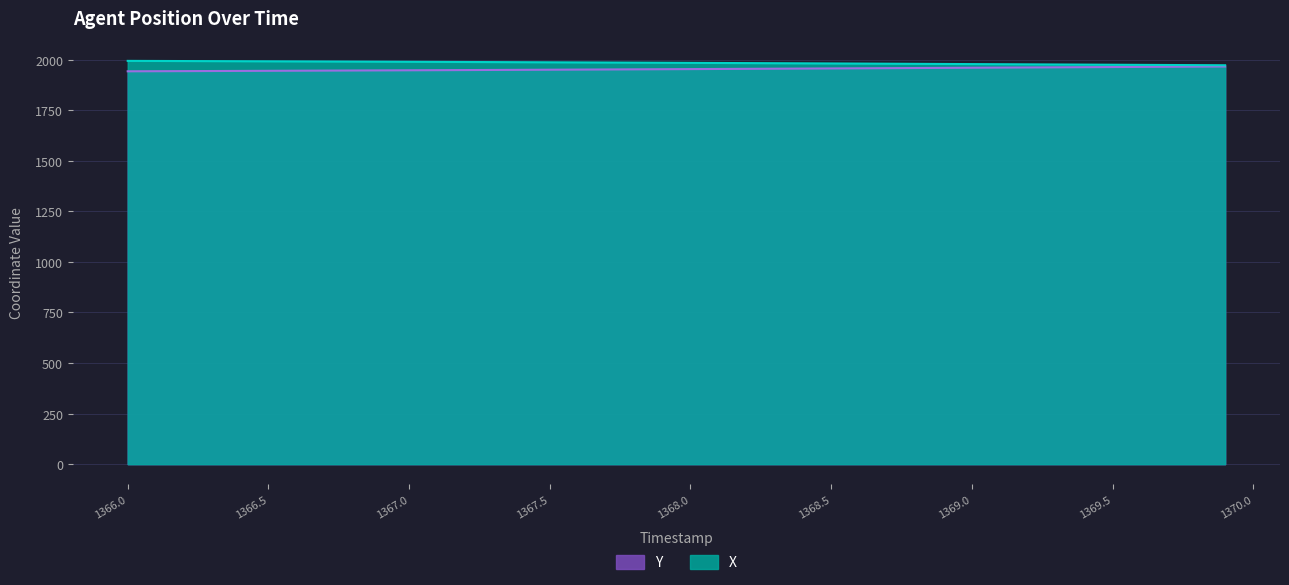

What is the difference between the highest and lowest values at 1366.2?

49.8